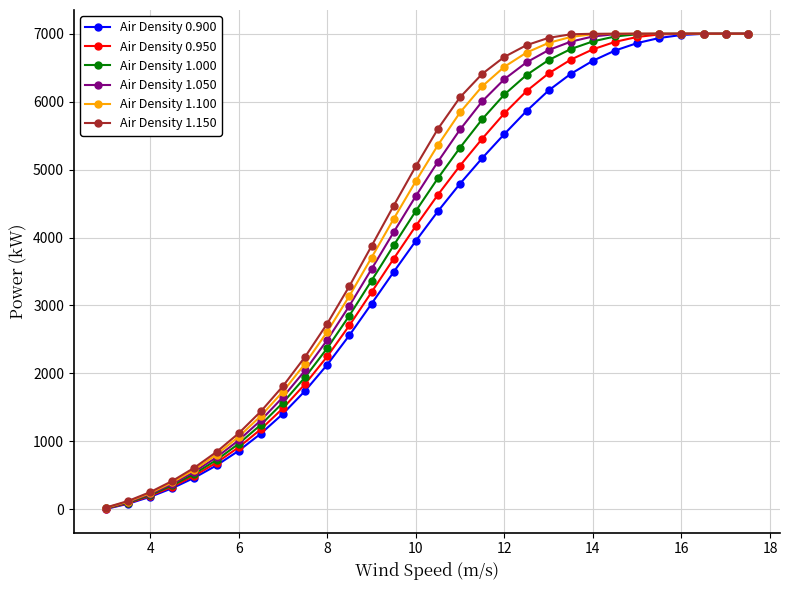

What is the greatest value displayed?

7000